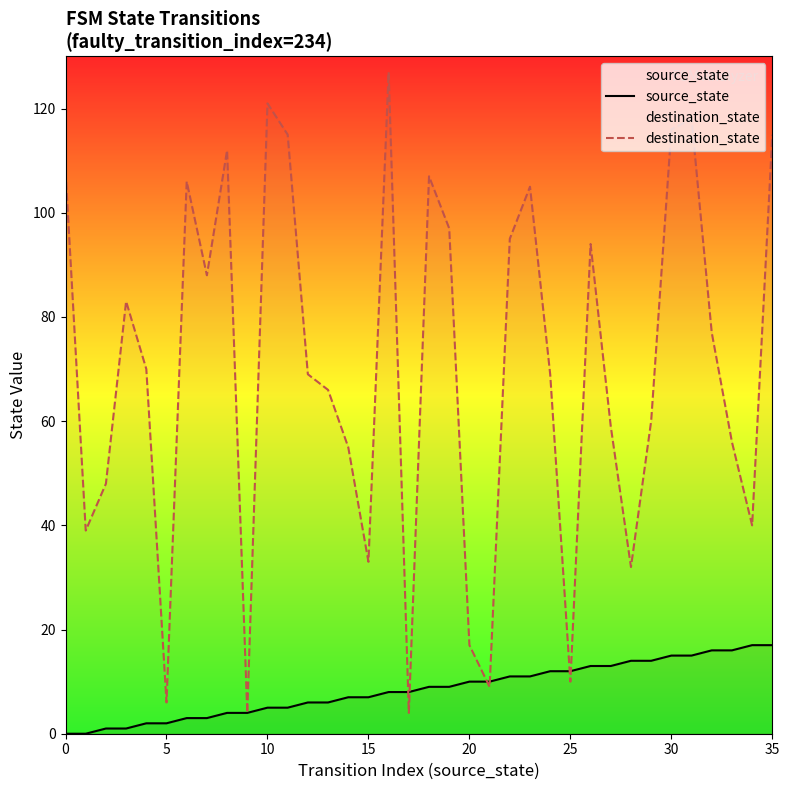

How many values in the source_state series exceed 9?

16